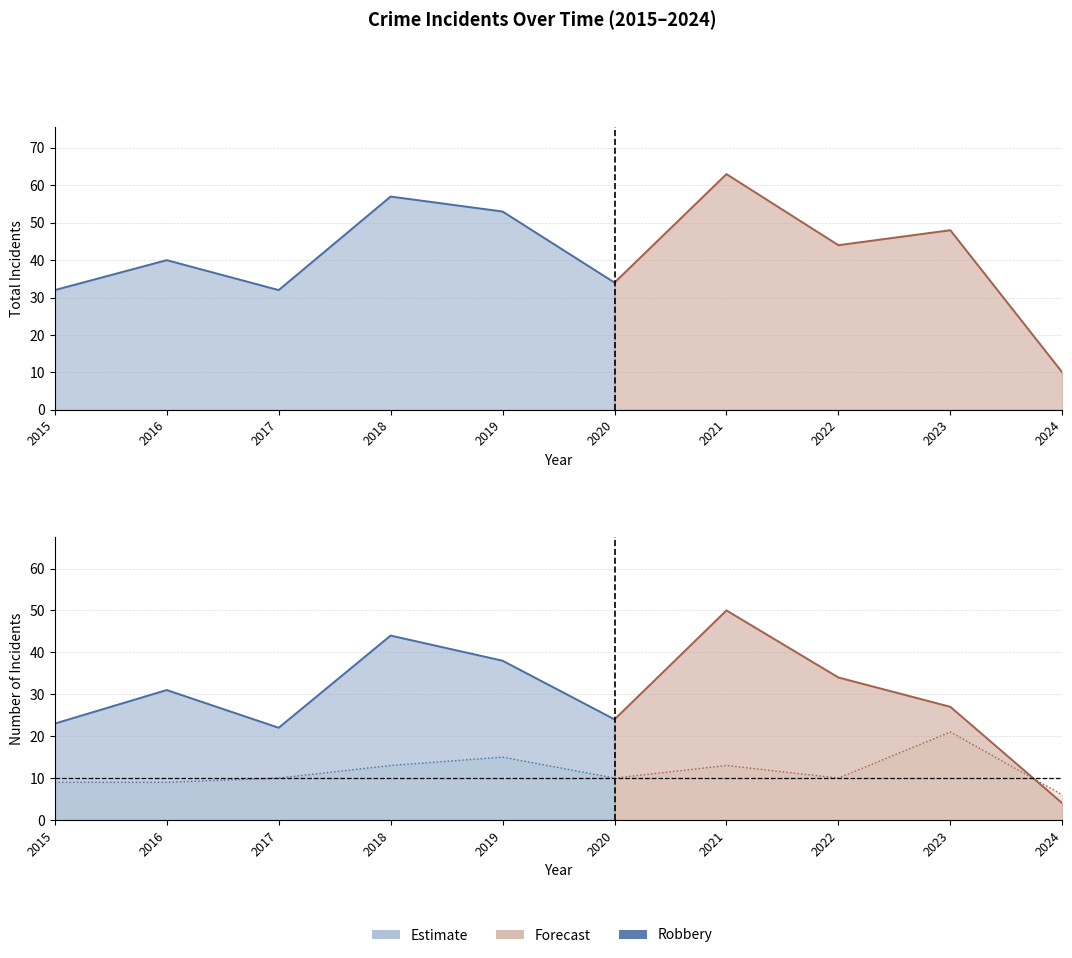

What is the maximum value shown in the chart?

63